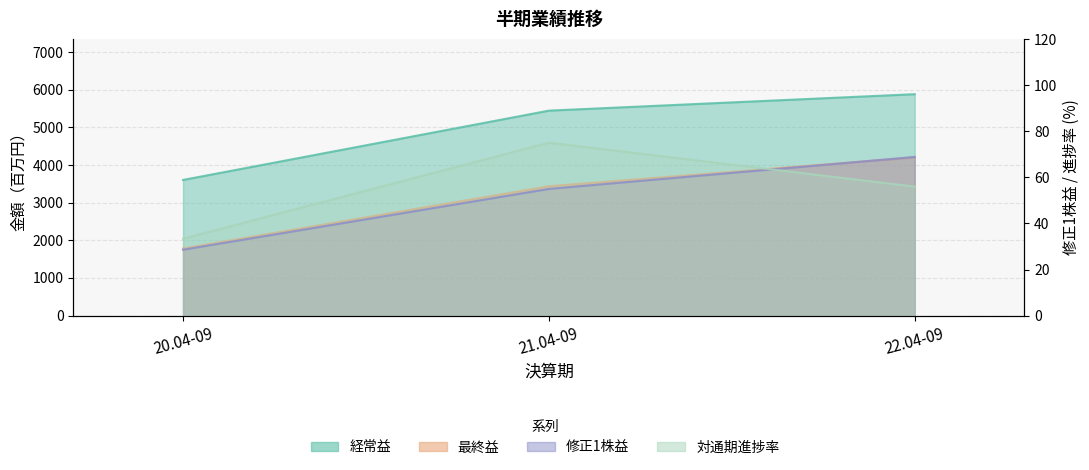

Reading right to left, what are all the values shown in this chart?

経常益: 5881.0	5444.0	3603.0
最終益: 4201.0	3435.0	1782.0
修正1株益: 68.9	55.0	28.6
対通期進捗率: 56.0	75.1	33.4